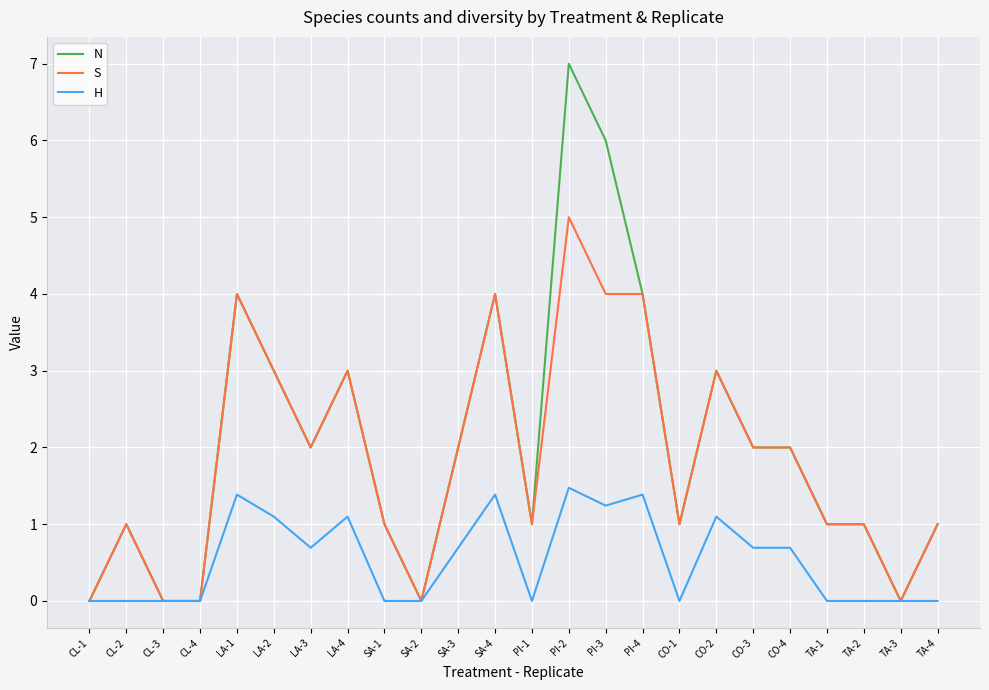

What is the sum of all N values?

49.0